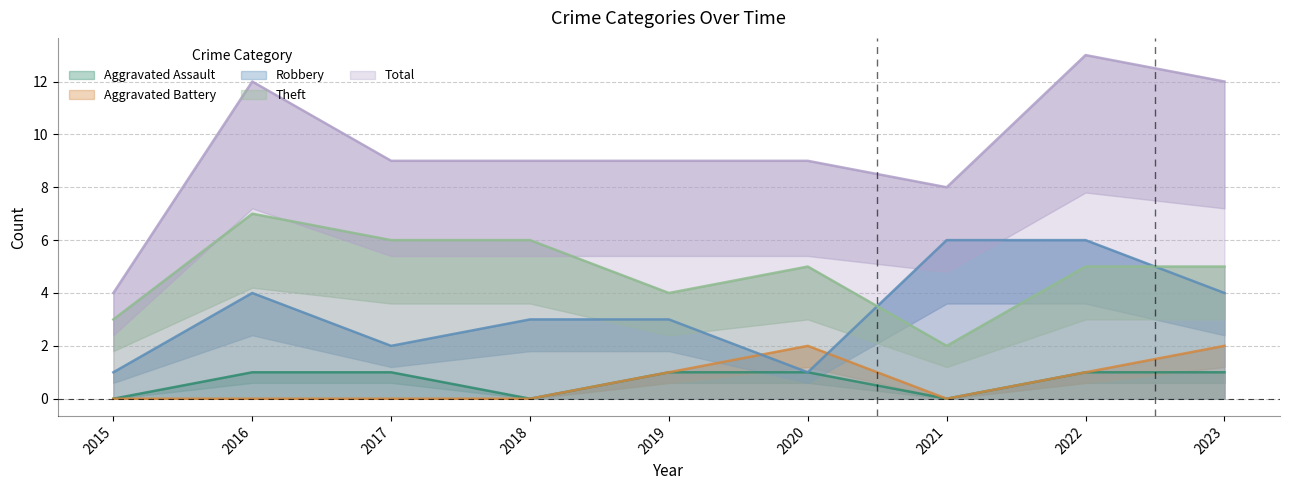

How many Theft values are between 4 and 6?

6